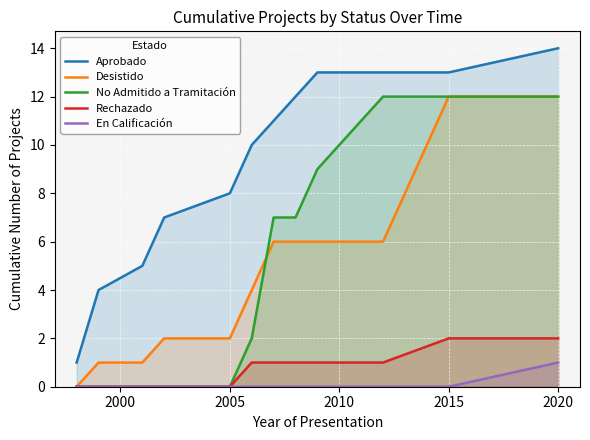

True or false: Aprobado and En Calificación cross at least once.

False